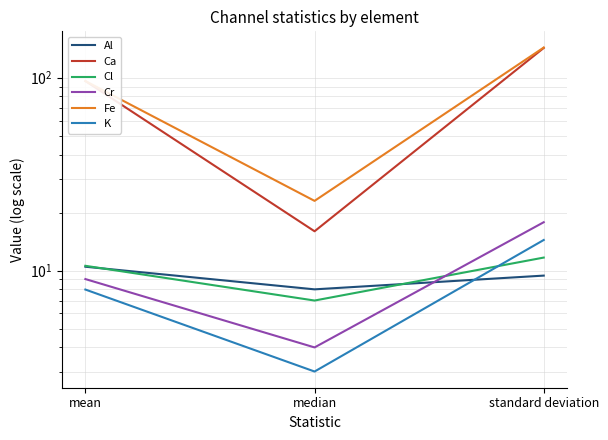

True or false: K has a value of 8.0 at mean.

True